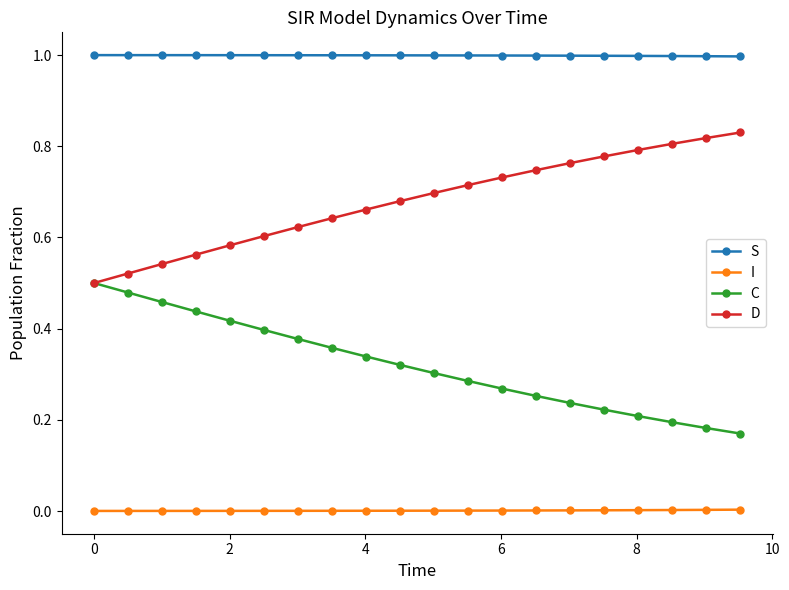

What are all the series names shown in the legend?

S, I, C, D